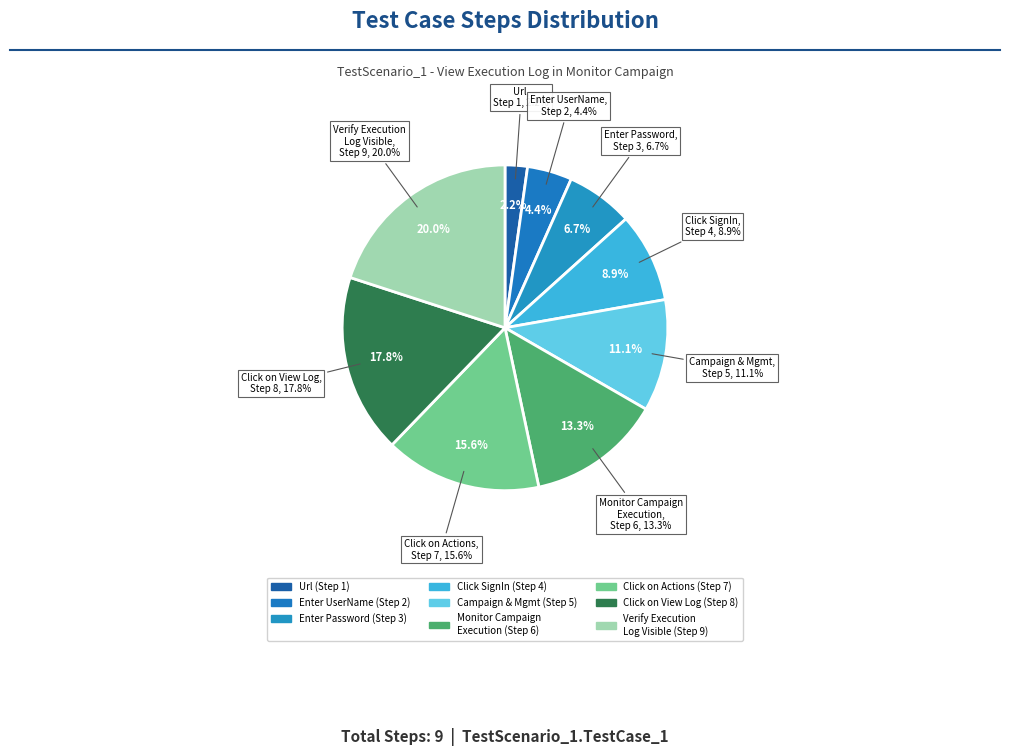

The Click on Actions slice represents 16% of the pie. True or false?

True